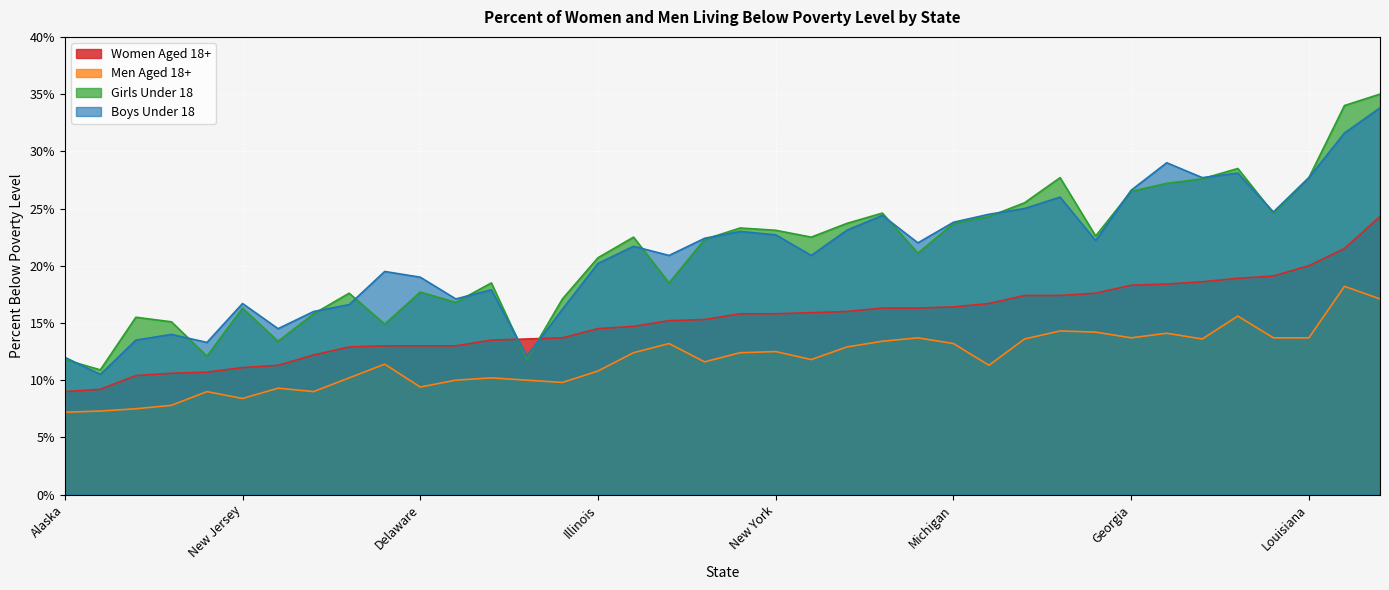

What are all the series names shown in the legend?

Women Aged 18+, Men Aged 18+, Girls Under 18, Boys Under 18